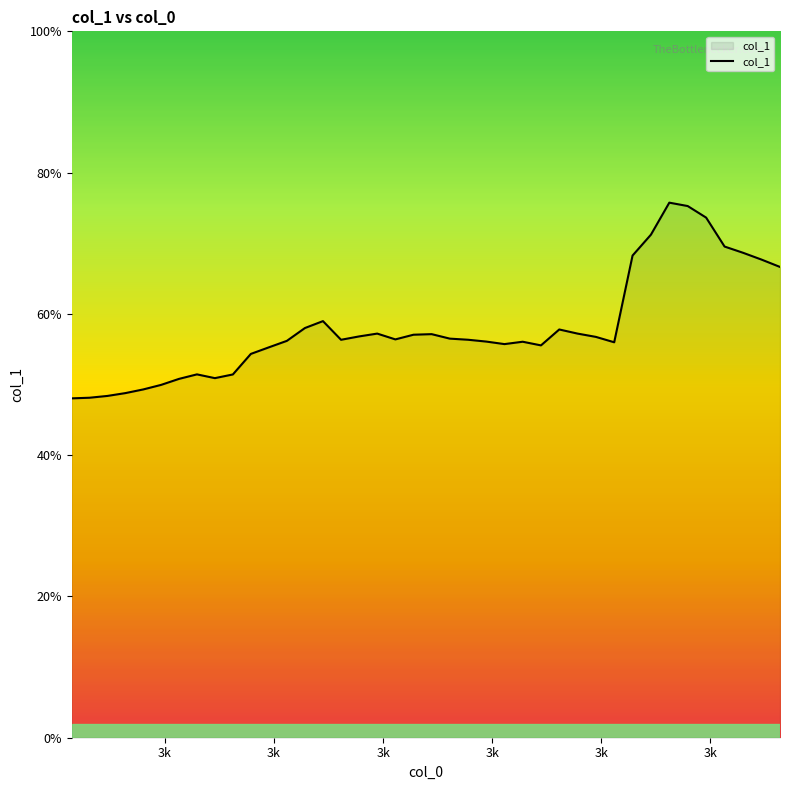

How many interior local peaks (higher than both neighbors) does the data have?

7